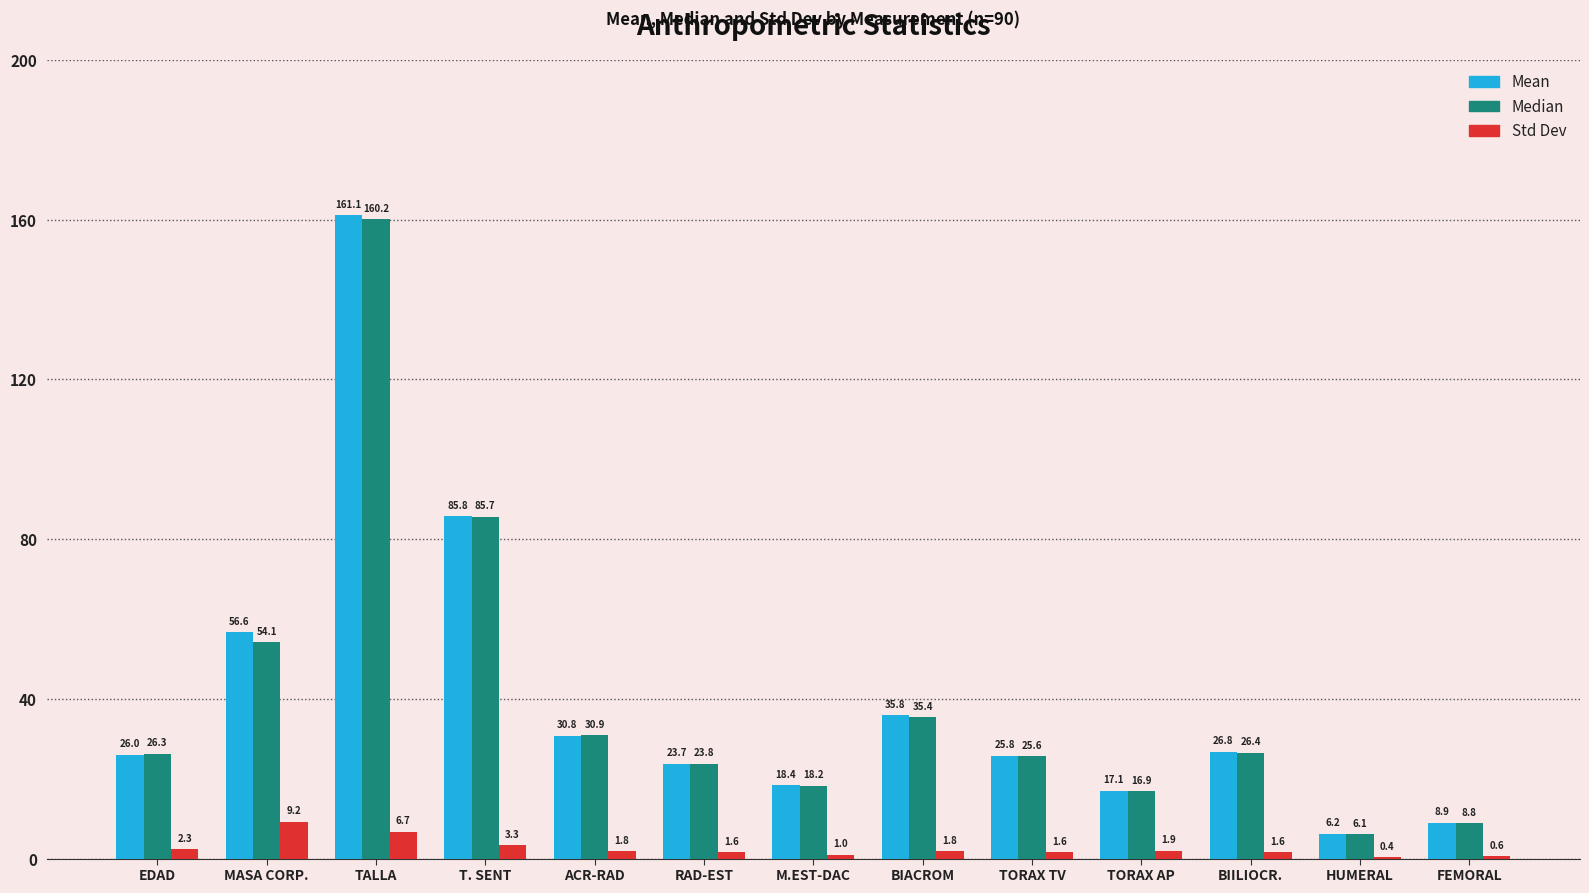

Which series has the largest total across all categories?

Mean